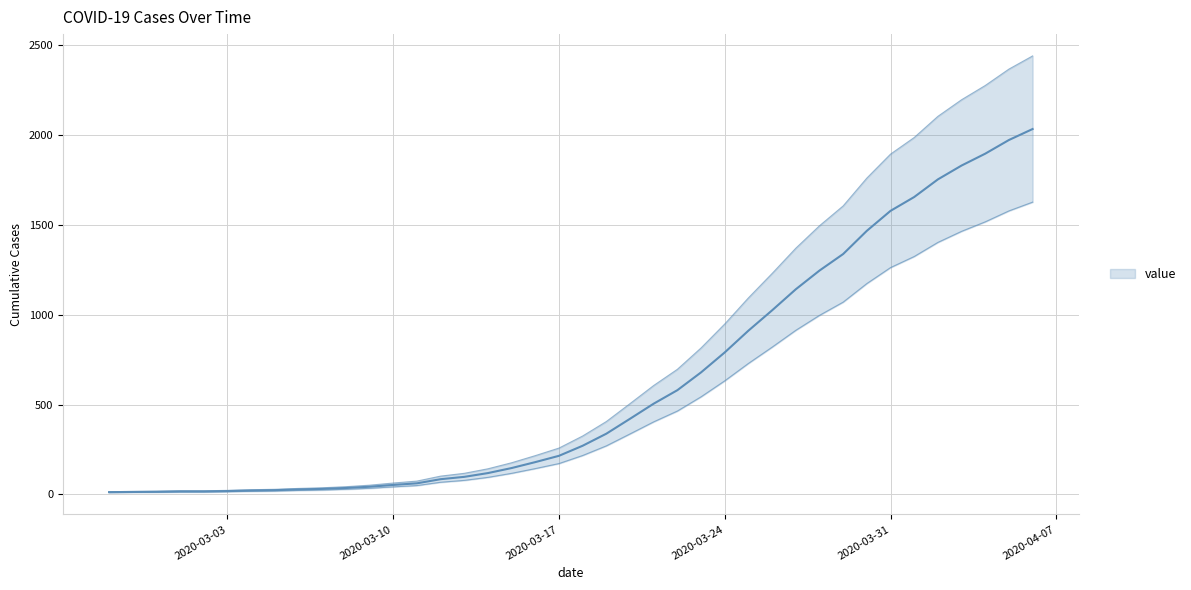

What is the value of the 5th point from the left?

17